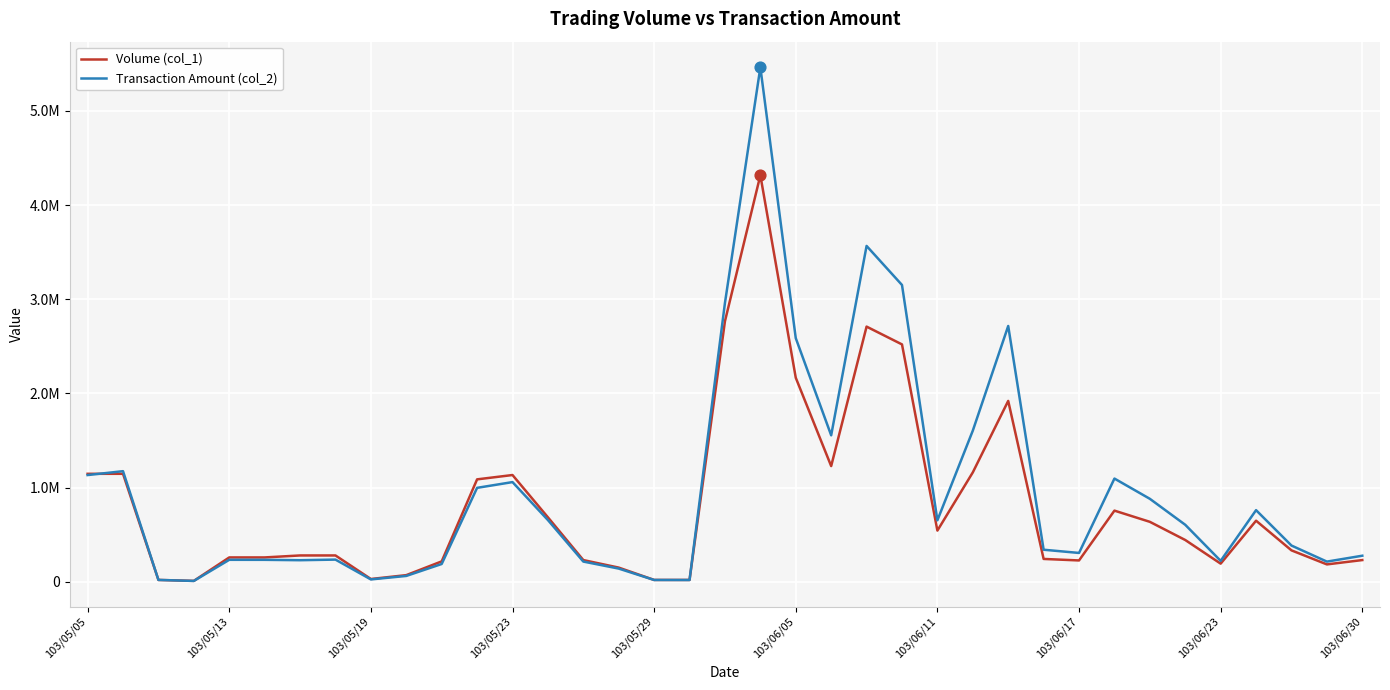

Is this an area chart (filled region under the line)?

No